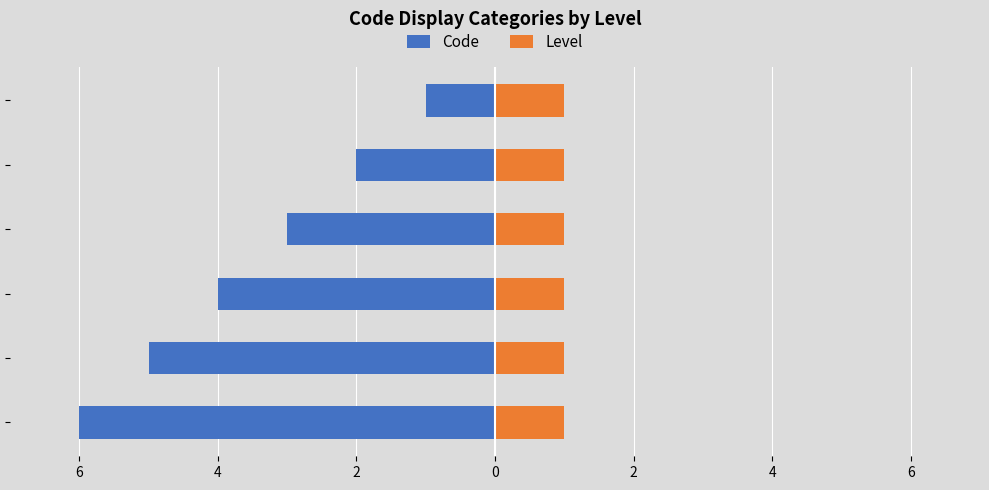

How many distinct data groups are displayed?

2